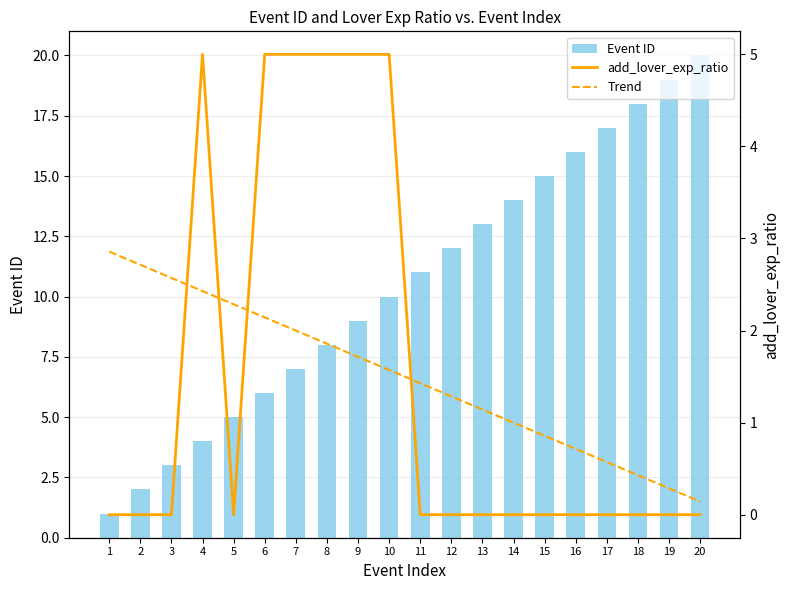

What is the lowest value of the Trend series?

0.1